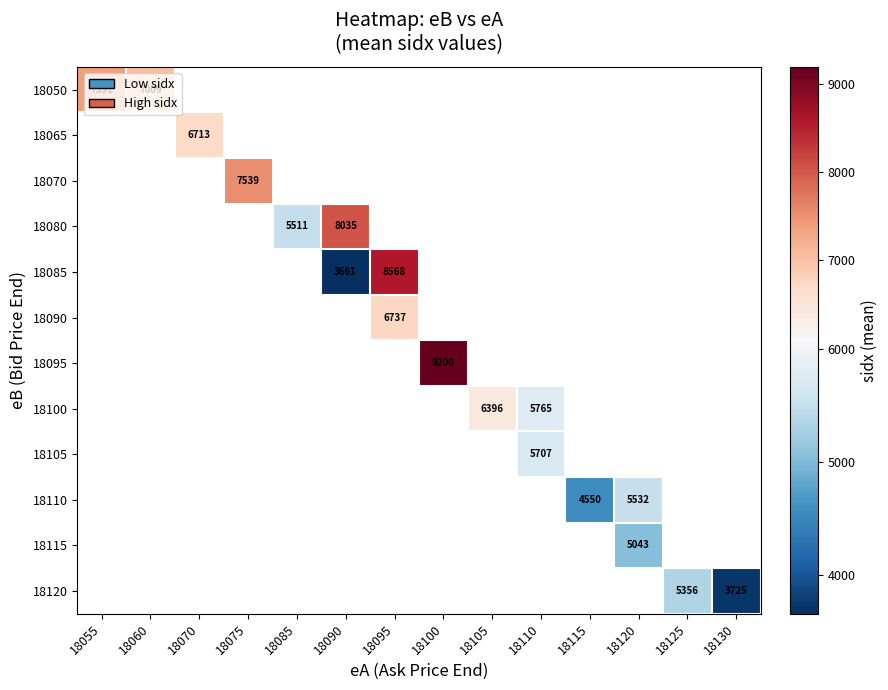

How many data points does each series have?

14